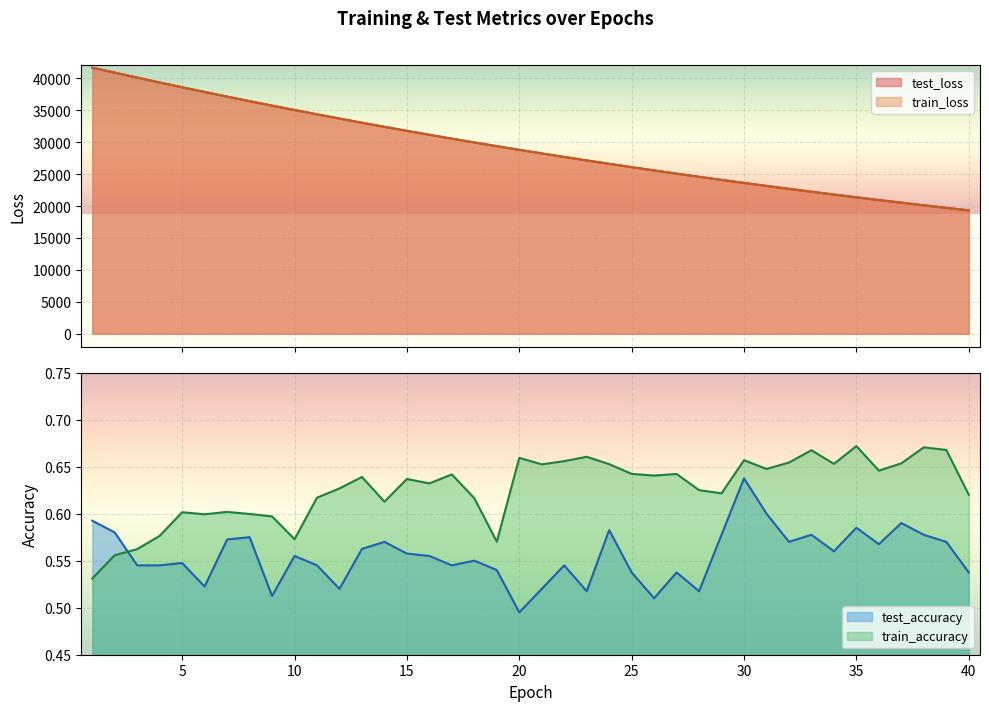

What is the difference between the highest and lowest values at 17?

30551.4